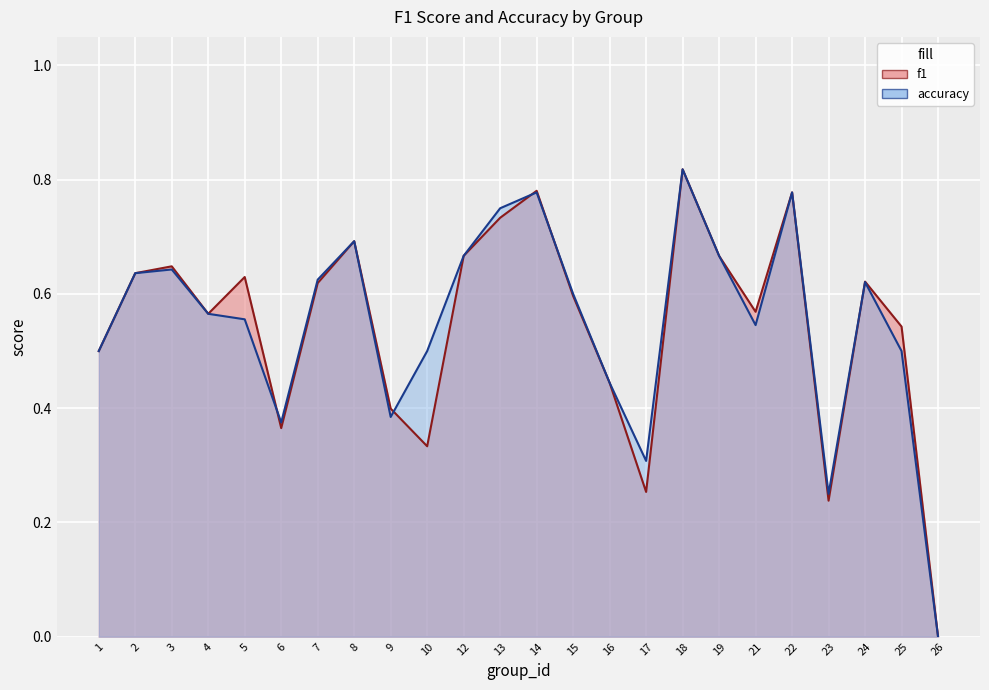

In accuracy, how many points are higher than both neighbors (excluding endpoints)?

6